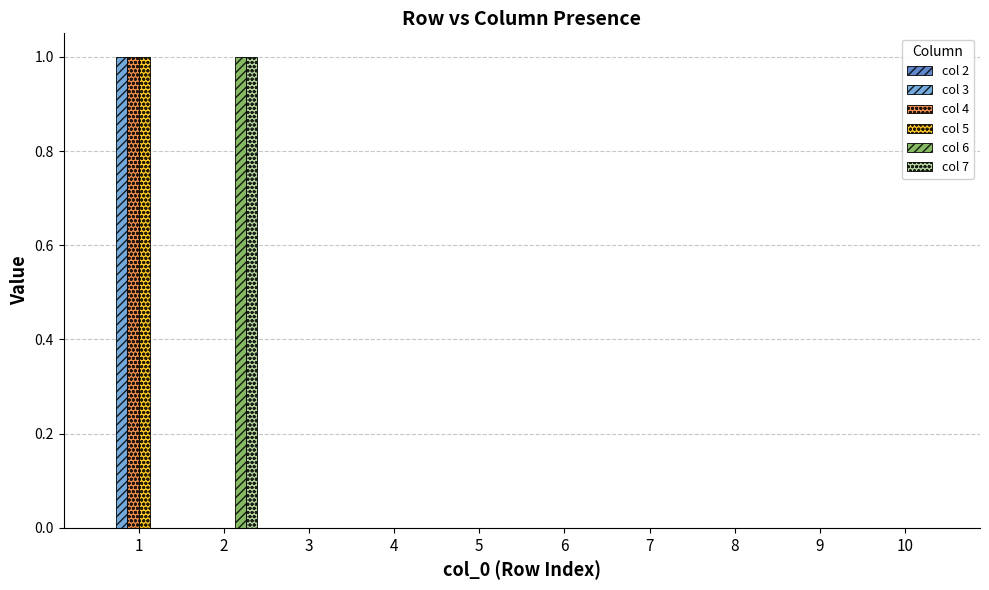

Is it true that col 5 equals 1 at 5?

False